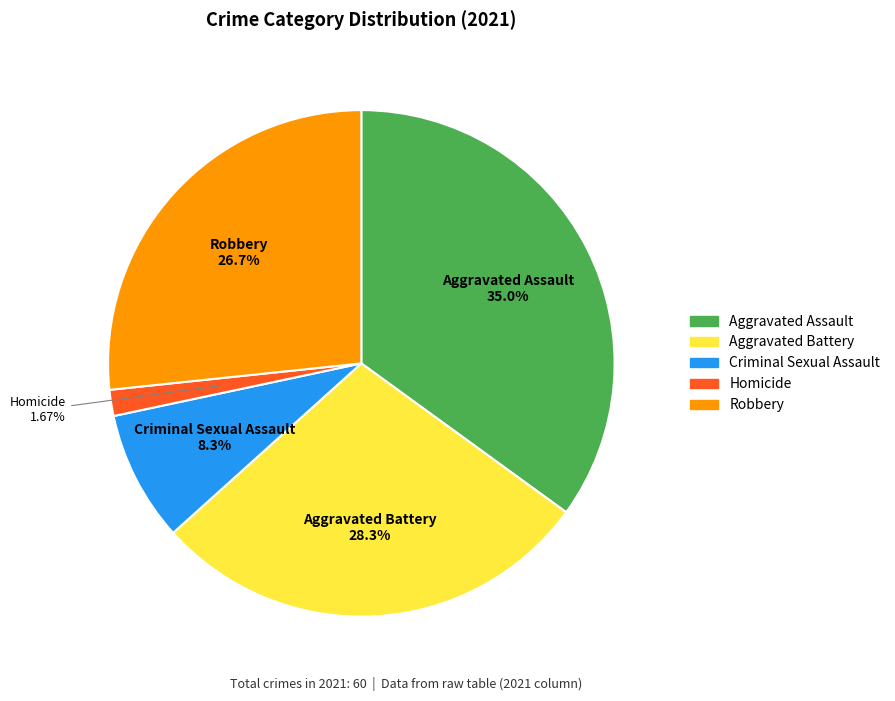

What is the smallest slice in the pie chart?

Homicide